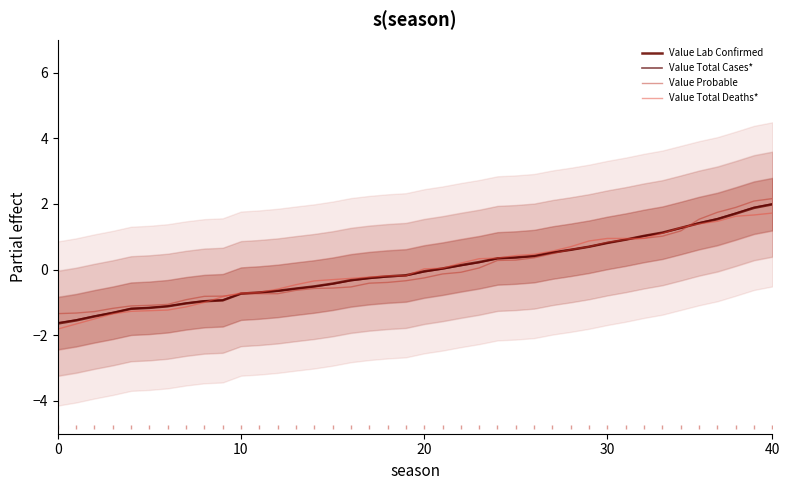

At how many categories does at least one series exceed 1?

8